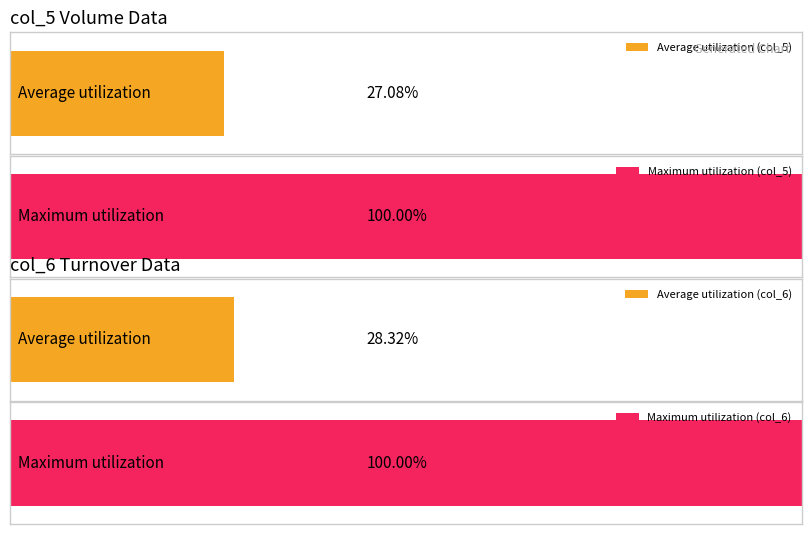

Which series has the largest total across all categories?

col_6